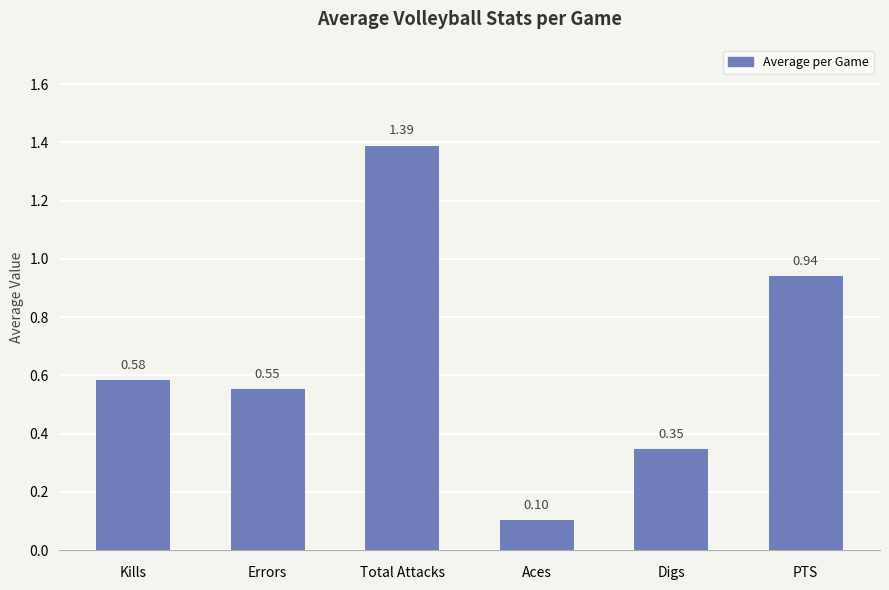

Where is the data nearest to the value 0?

Aces